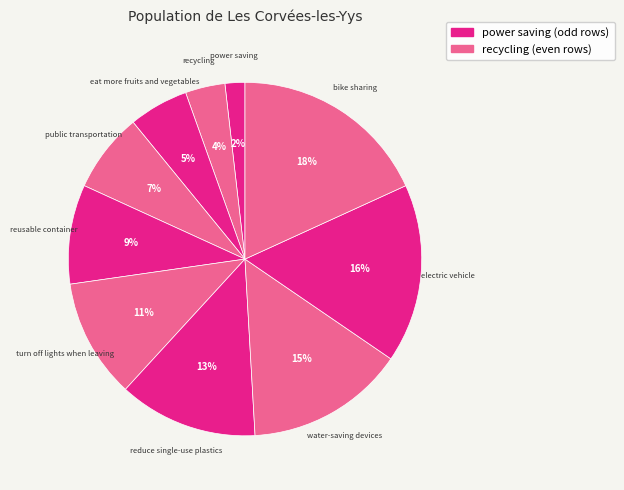

How many slices are in this pie chart?

10